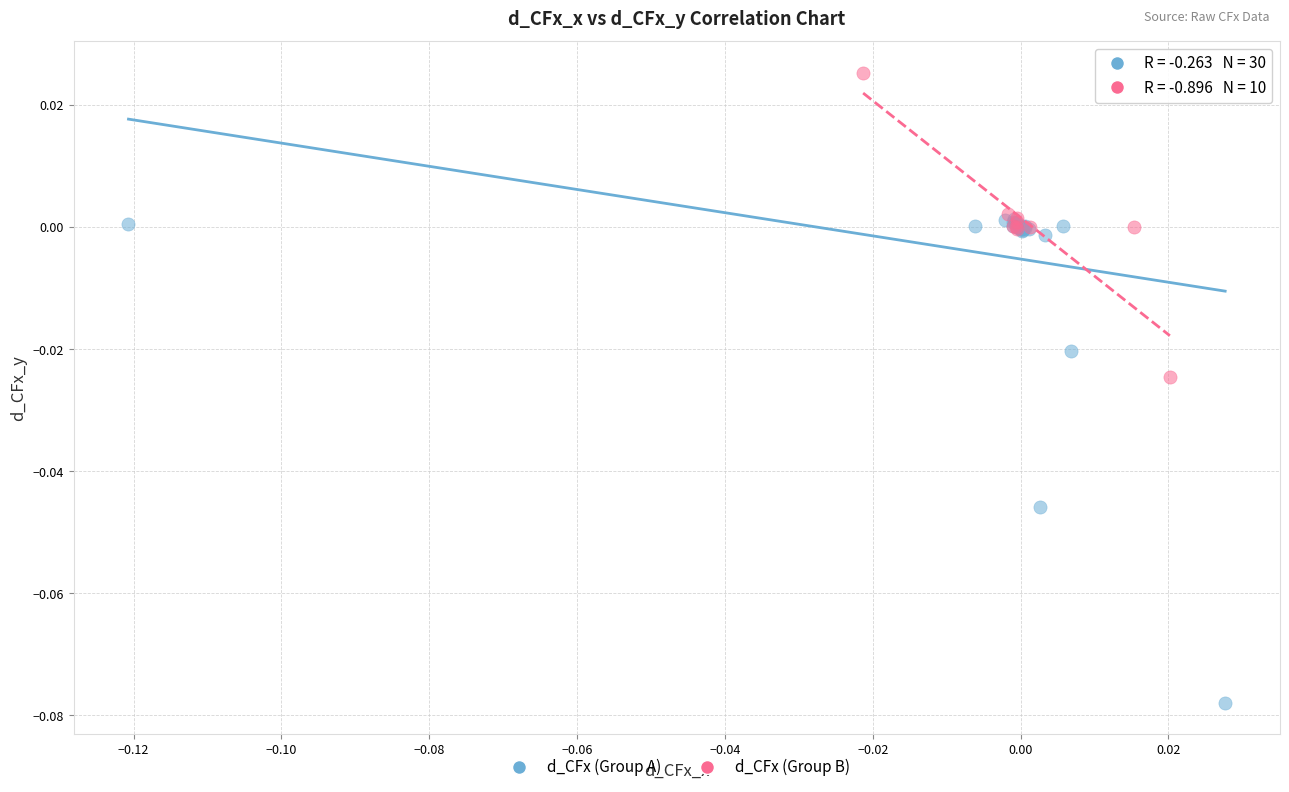

Which series reaches the maximum Y coordinate?

d_CFx (Group B)